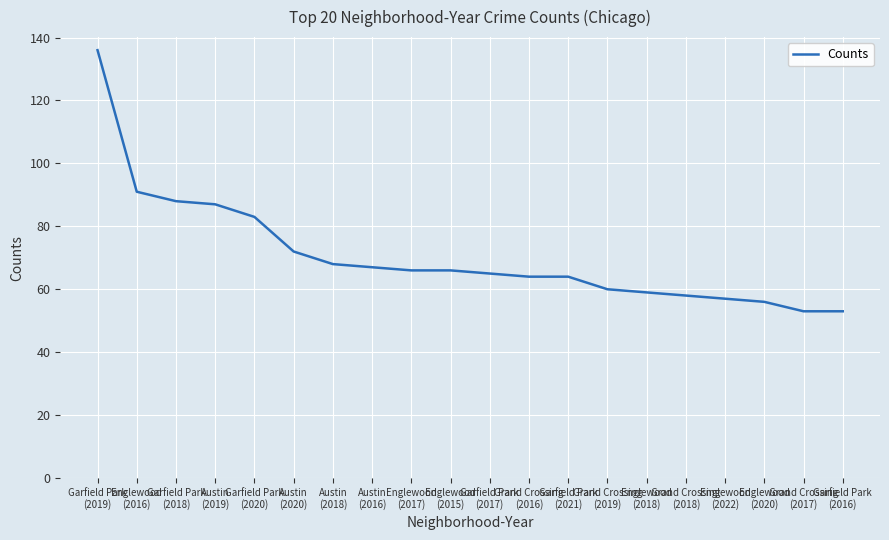

What is the greatest value displayed?

136